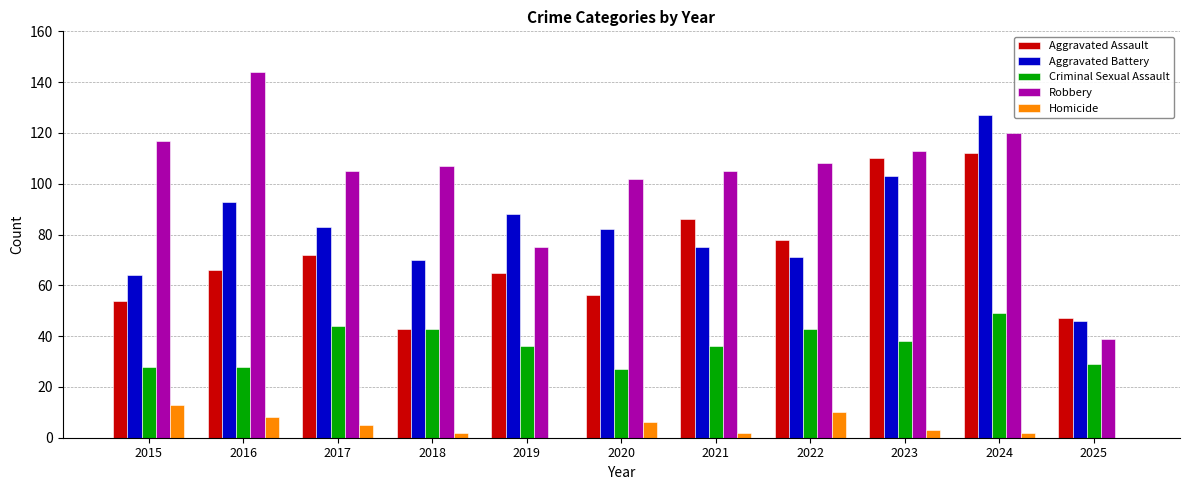

What is the sum of all Robbery values?

1135